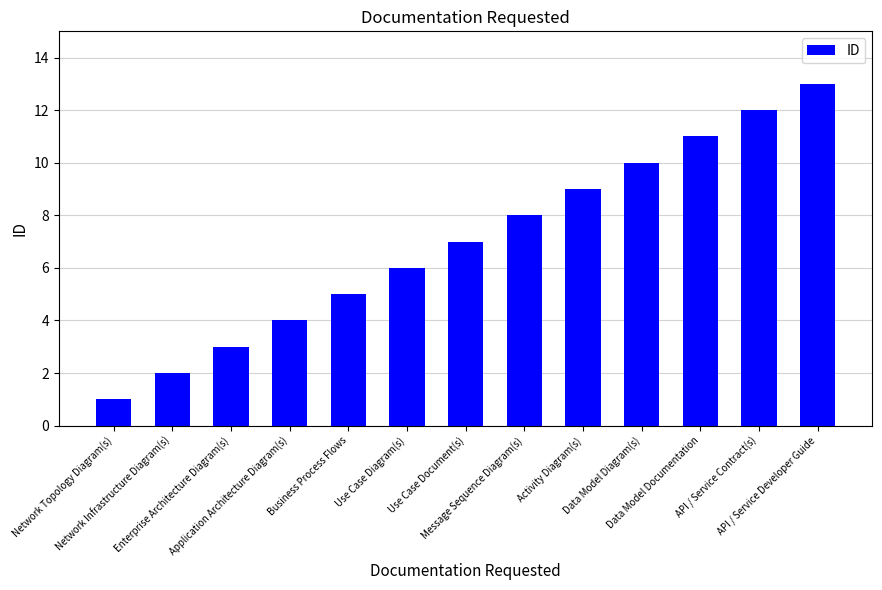

How many data points does each series have?

13